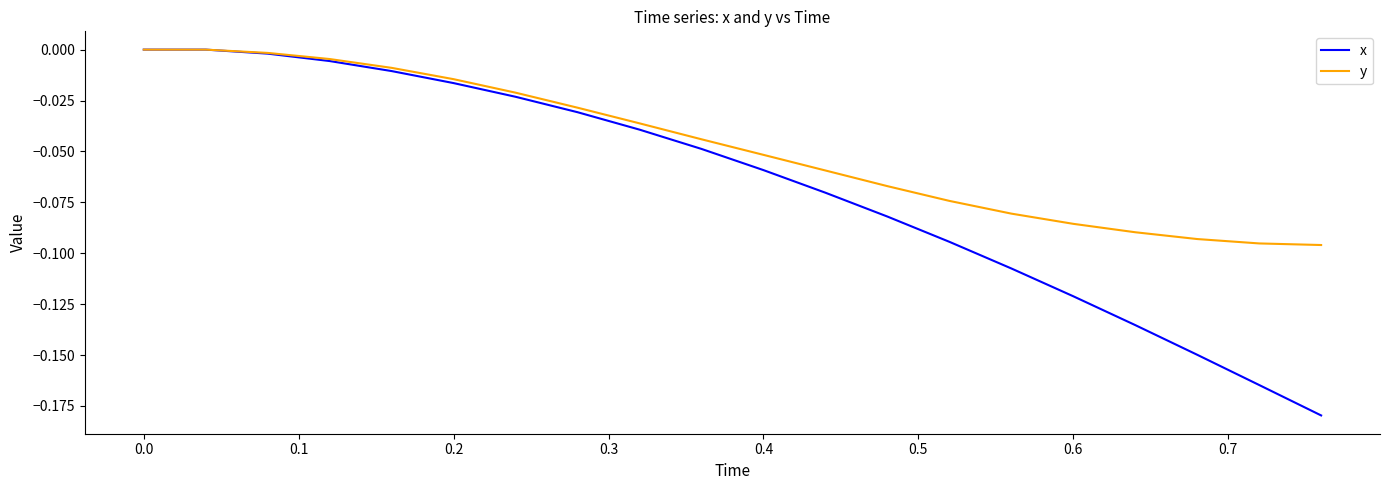

Rank the series by their average value, from lowest to highest.

x, y